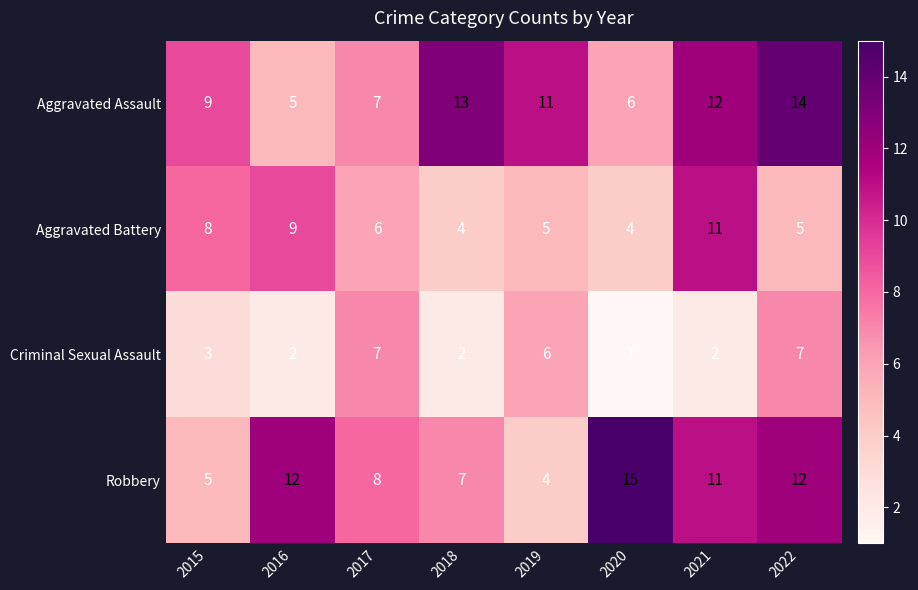

Which category has the highest value in the Aggravated Battery series?

2021